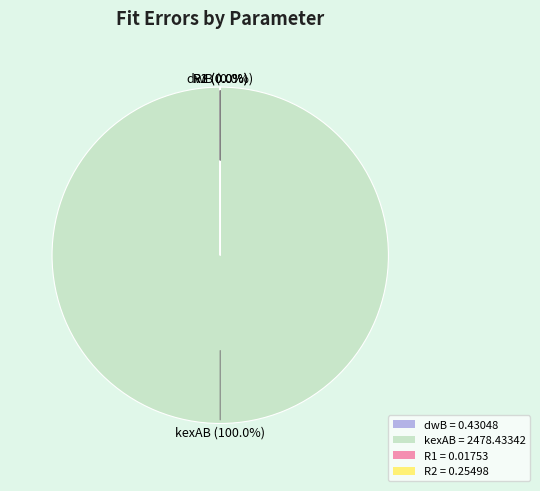

Does any single category account for the majority?

Yes